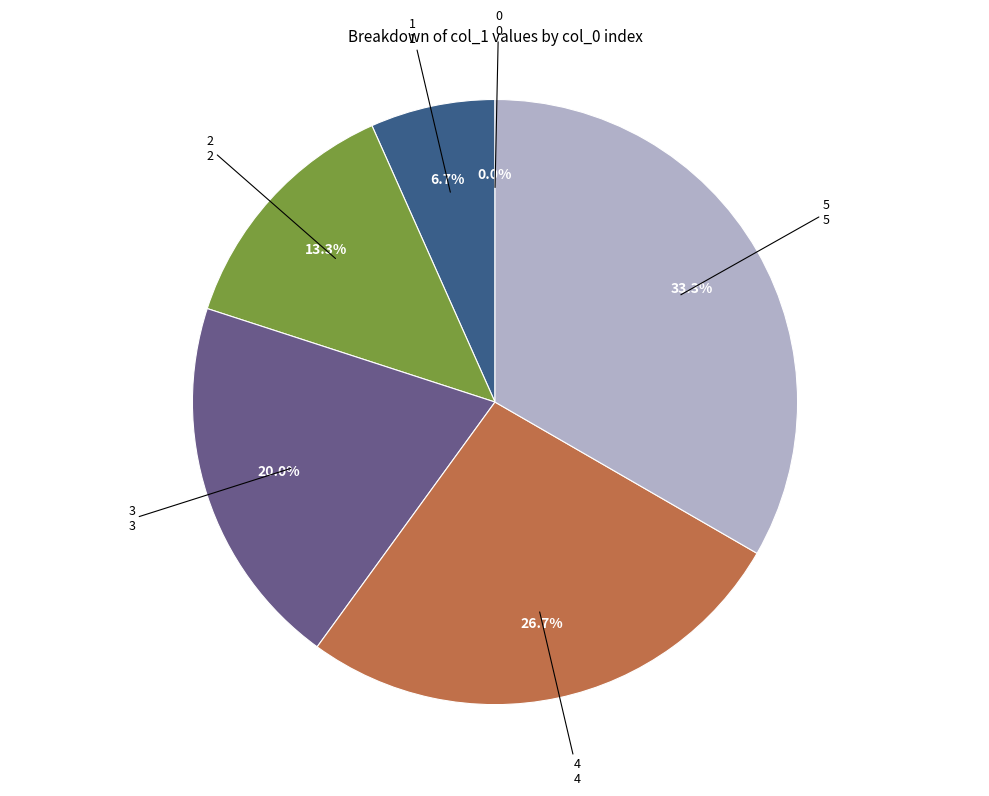

How many slices are in this pie chart?

6